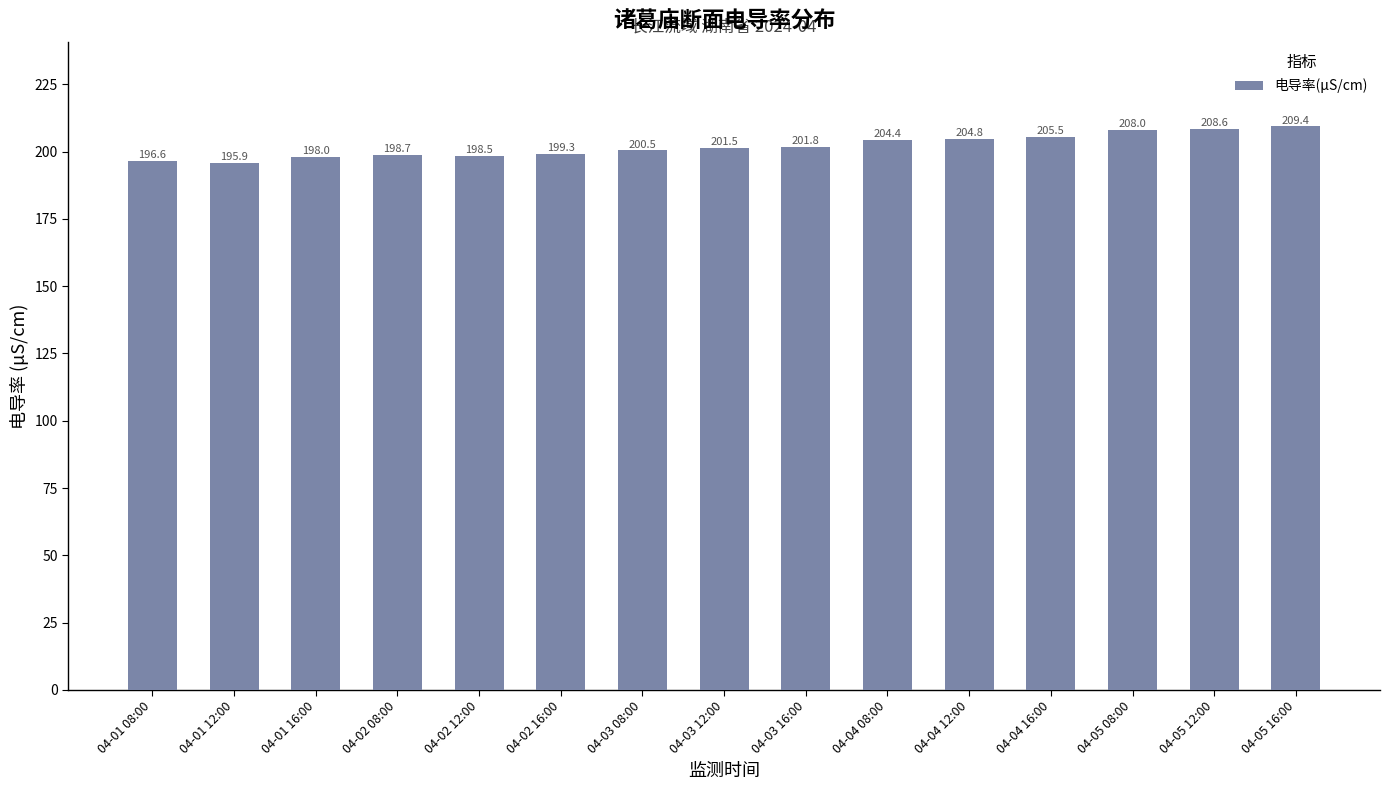

Which category has the lowest value across all series?

04-01 12:00